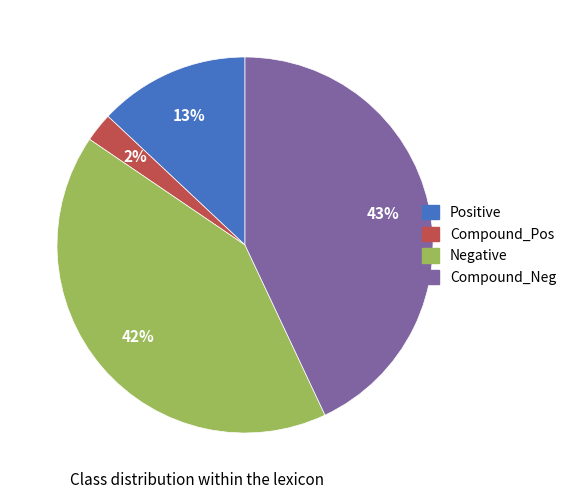

How many slices are in this pie chart?

4